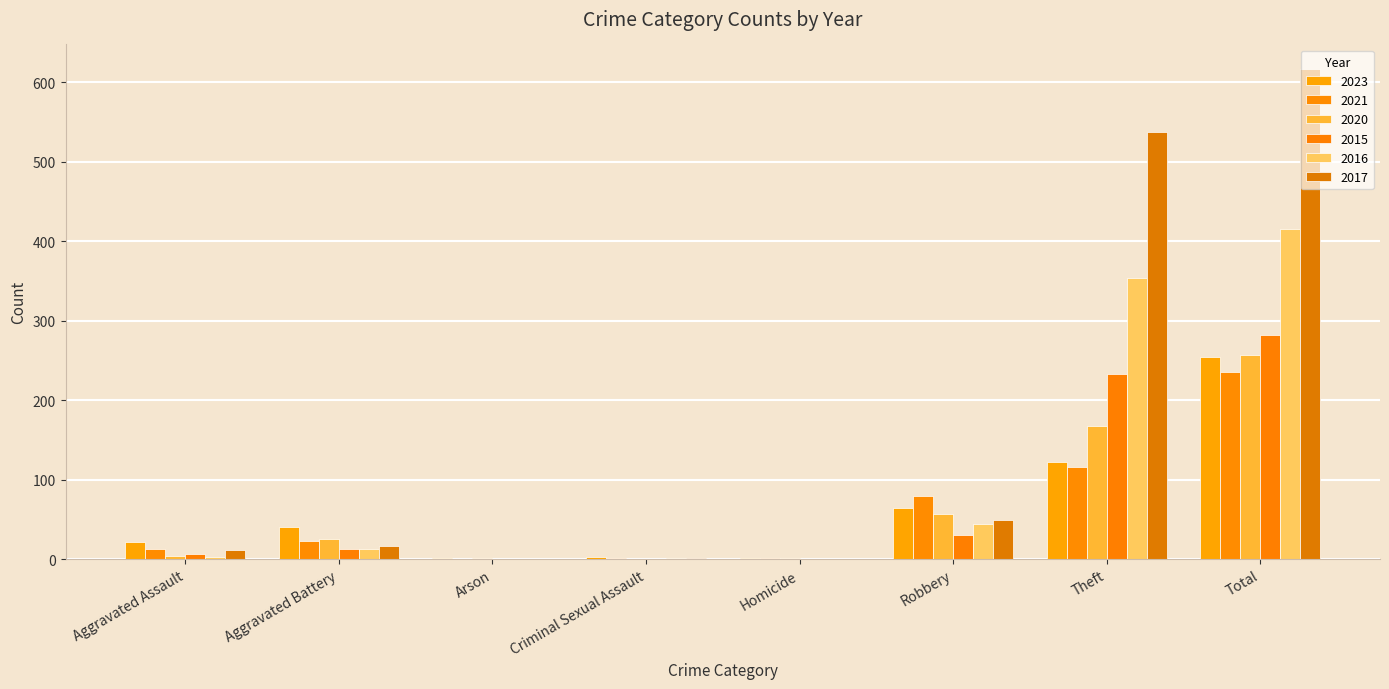

Count the number of data series in this chart.

6